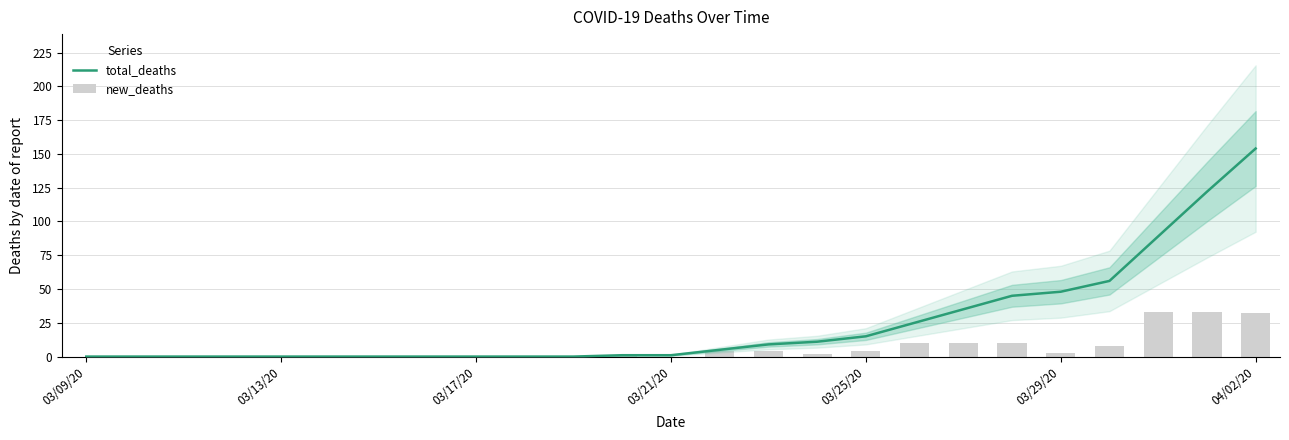

Does the chart contain stacked bars?

No